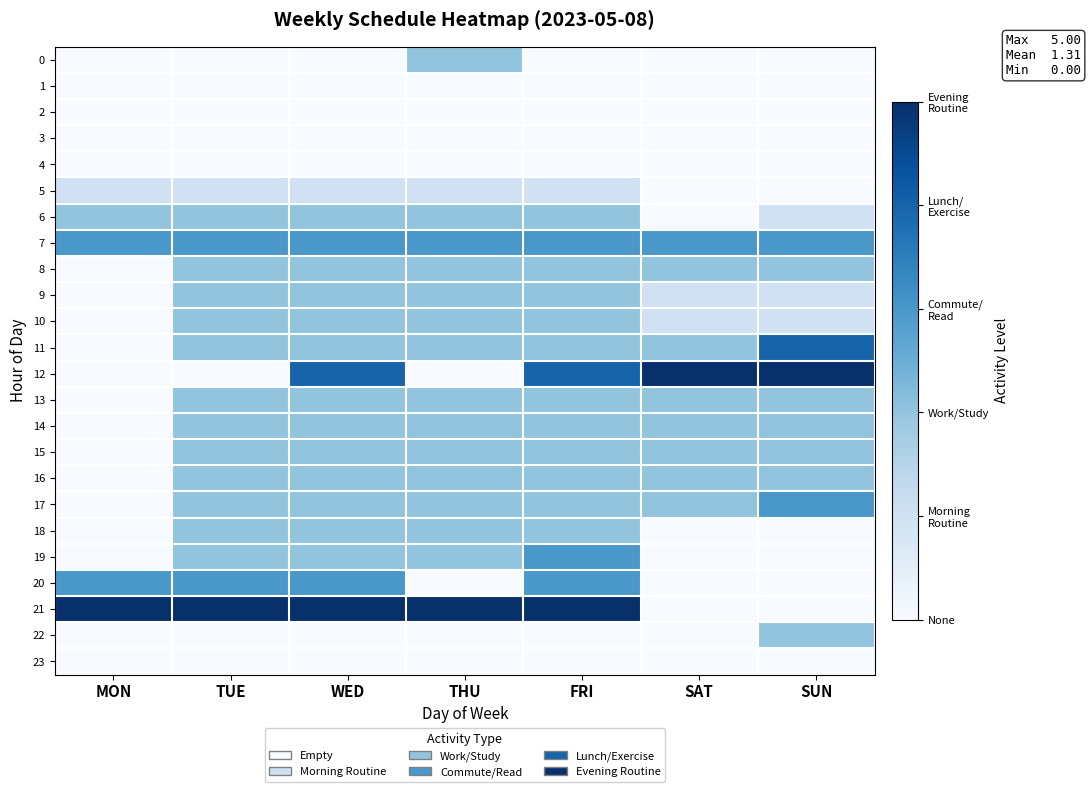

At how many categories does at least one series exceed 0?

7